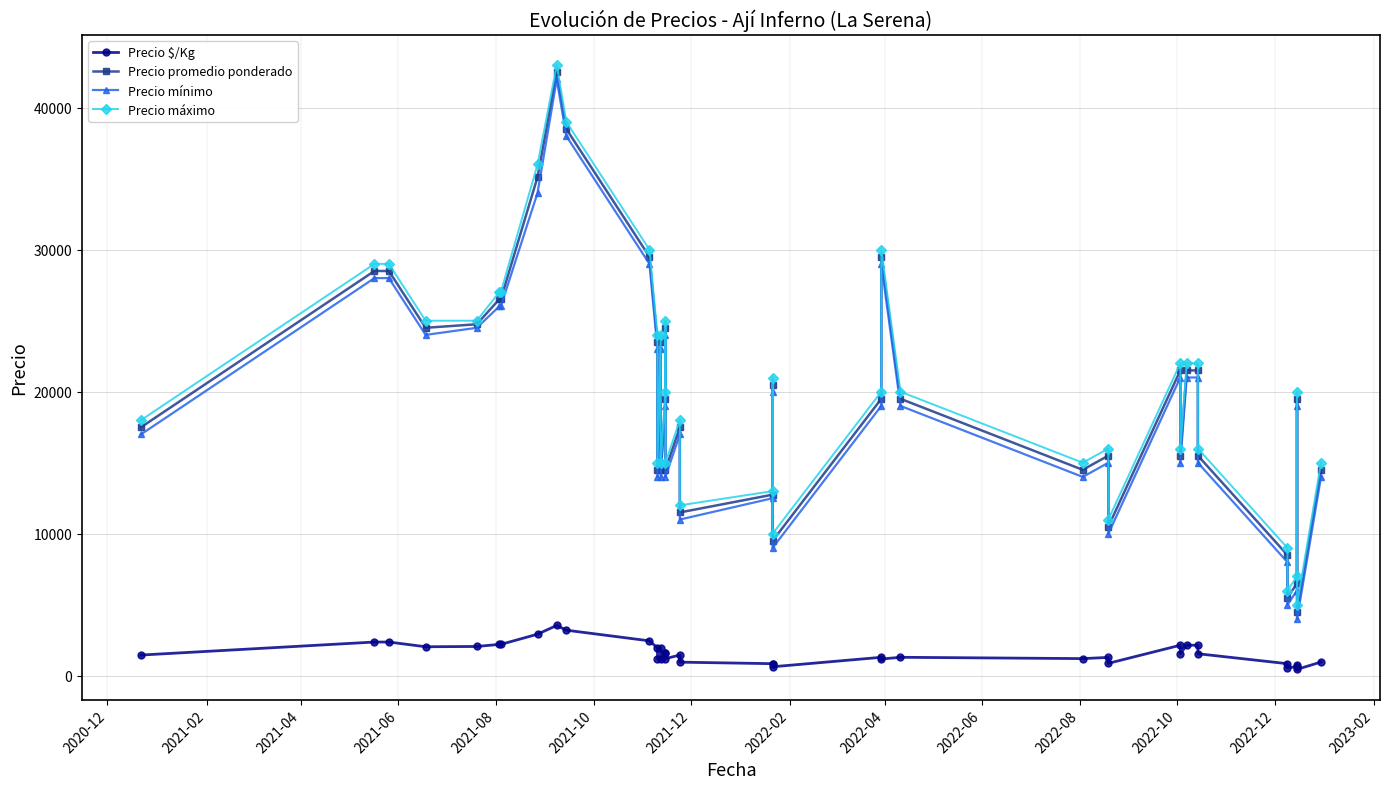

What are all the series names shown in the legend?

Precio $/Kg, Precio promedio ponderado, Precio mínimo, Precio máximo